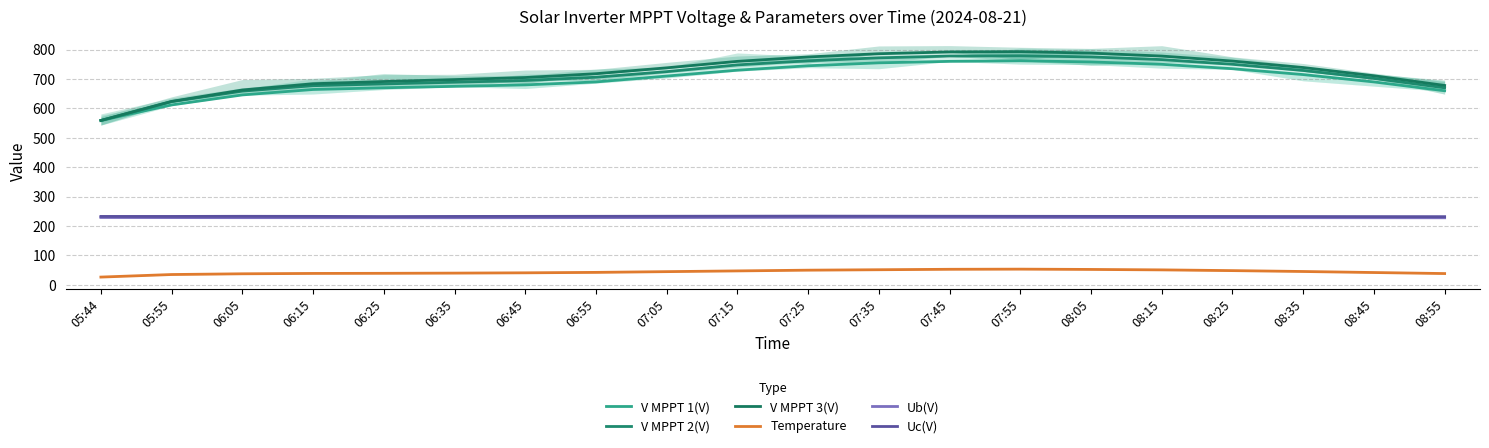

Reading left to right, what are all the values shown in this chart?

V MPPT 1(V): 558.9	611.8	645.8	664.3	670.1	675.0	680.0	690.0	710.0	730.0	745.0	755.0	760.0	762.0	758.0	750.0	735.0	715.0	690.0	660.0
V MPPT 2(V): 558.8	623.1	658.7	677.2	683.2	689.0	695.0	706.0	725.0	748.0	762.0	772.0	778.0	779.0	775.0	766.0	750.0	729.0	702.0	670.0
V MPPT 3(V): 558.9	623.8	662.6	683.9	691.4	698.0	705.0	718.0	738.0	760.0	775.0	786.0	792.0	793.0	788.0	778.0	761.0	739.0	711.0	678.0
Temperature: 26.0	34.7	37.2	38.4	38.8	39.5	40.5	42.0	44.5	47.0	49.5	51.0	52.5	53.0	52.0	50.5	48.0	45.0	41.5	38.0
Ub(V): 228.8	228.4	228.2	228.2	228.2	228.0	228.2	228.4	228.6	229.0	229.2	229.4	229.2	229.0	228.8	228.6	228.4	228.2	228.0	227.8
Uc(V): 232.4	232.4	232.8	232.6	232.0	232.4	232.6	232.8	233.0	233.2	233.4	233.2	233.0	232.8	232.6	232.4	232.2	232.0	231.8	231.6